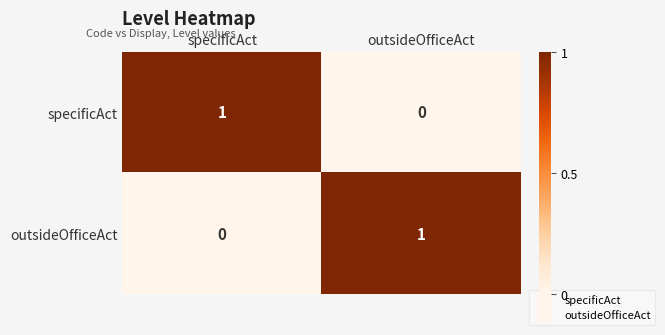

Rank the categories by specificAct value from lowest to highest.

outsideOfficeAct, specificAct